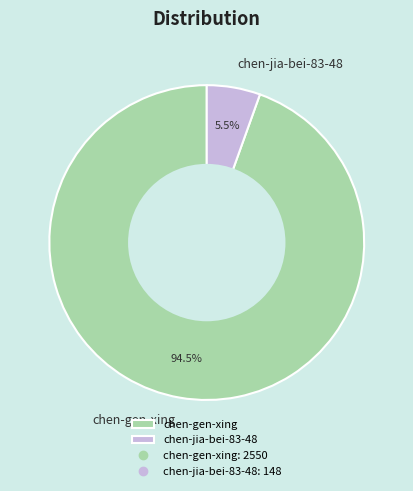

What is the largest slice in the pie chart?

chen-gen-xing